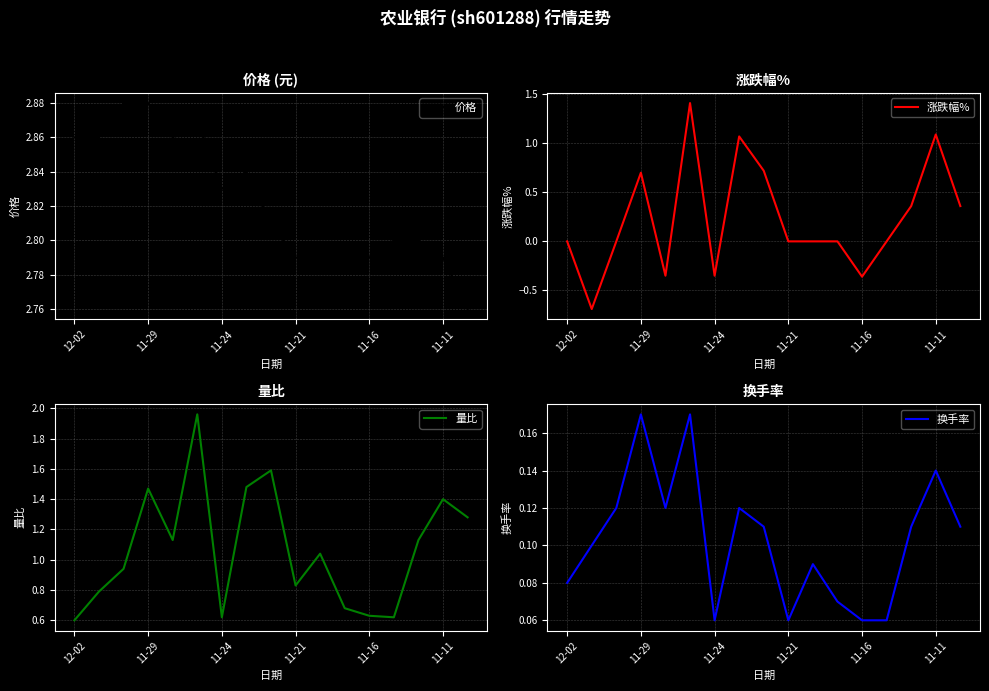

How many data points in 量比 are above 1?

9